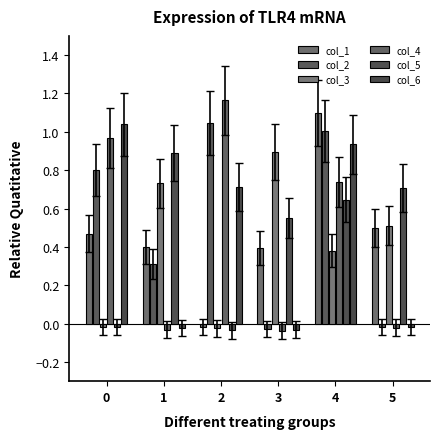

Where is col_1 nearest to the value 0?

2